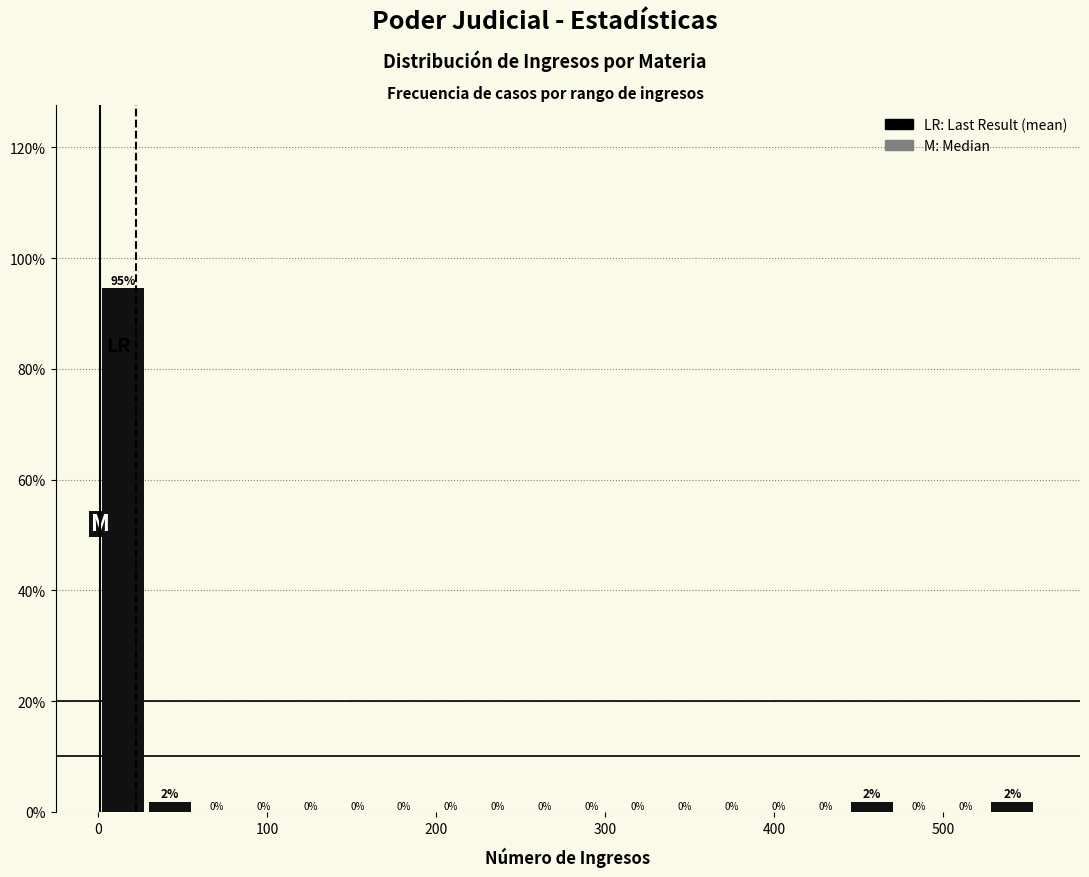

Read against the x-axis, roughly where is the centre of the tallest bar?

10